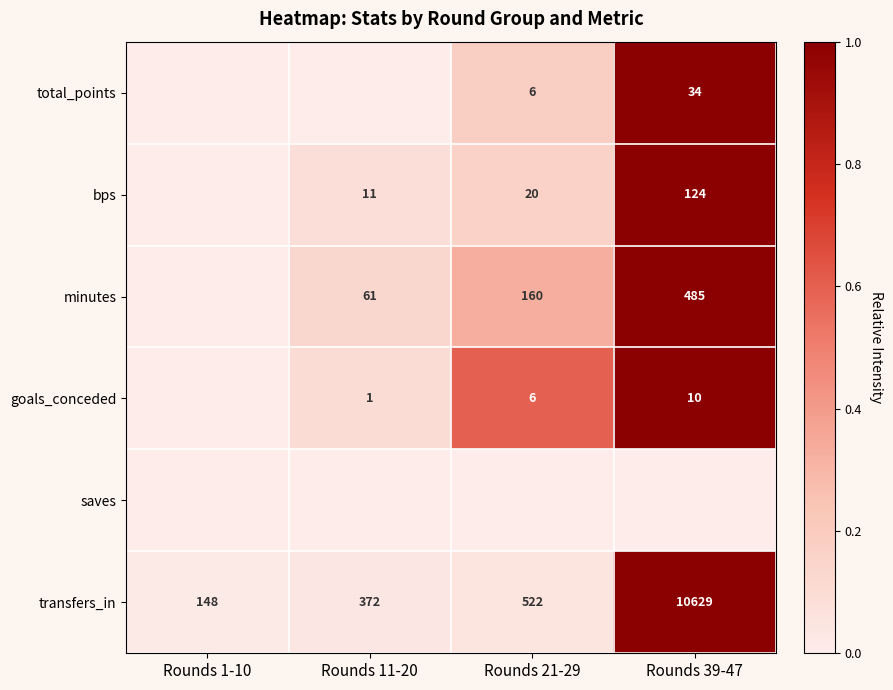

What value does the transfers_in series have at Rounds 11-20, to the nearest 10?

370